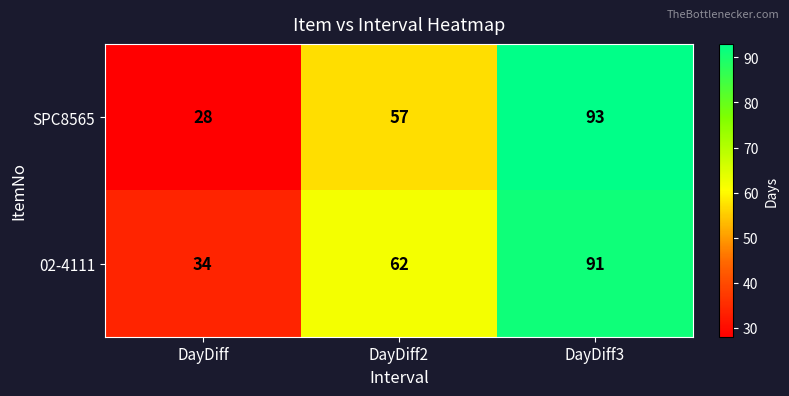

Is it true that 02-4111 equals 62 at DayDiff2?

True